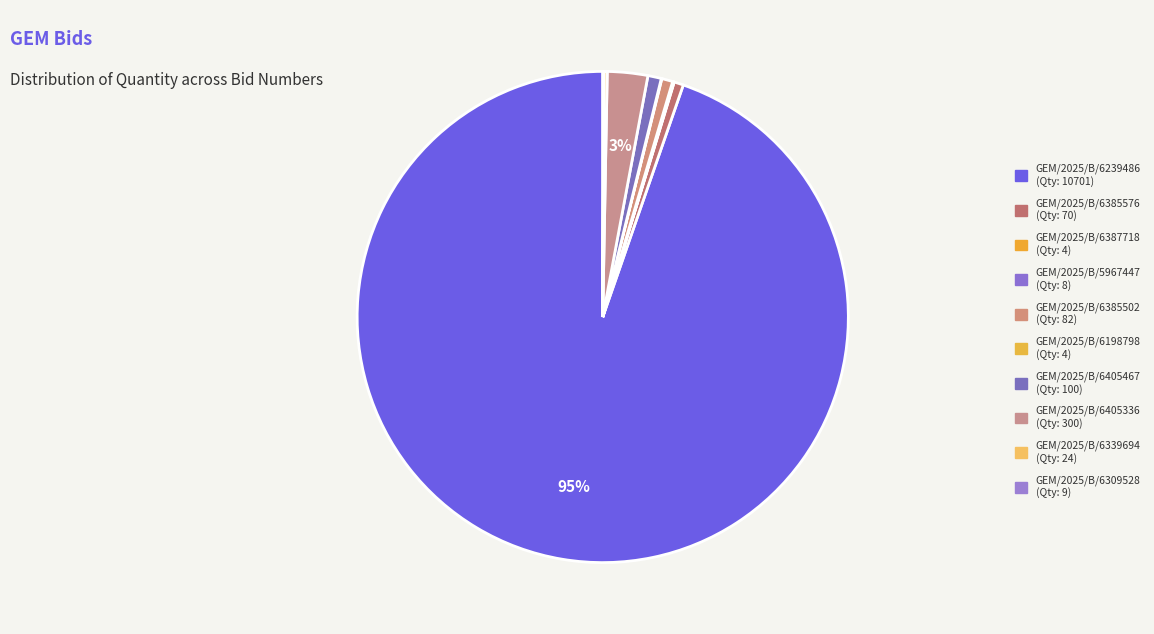

What is the change in value from GEM/2025/B/6239486 to GEM/2025/B/6385576?

-10631